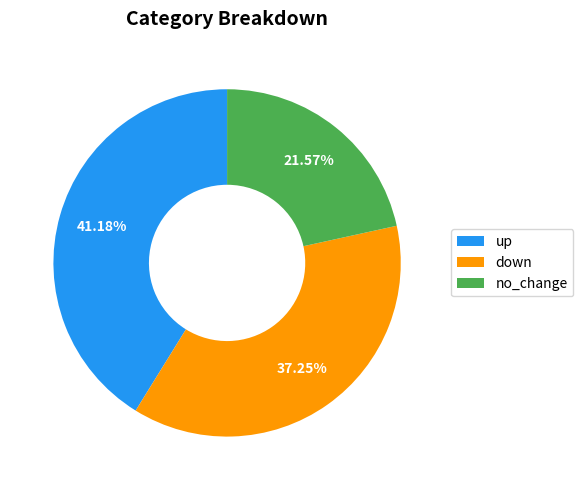

Which category has the biggest portion of the pie?

up